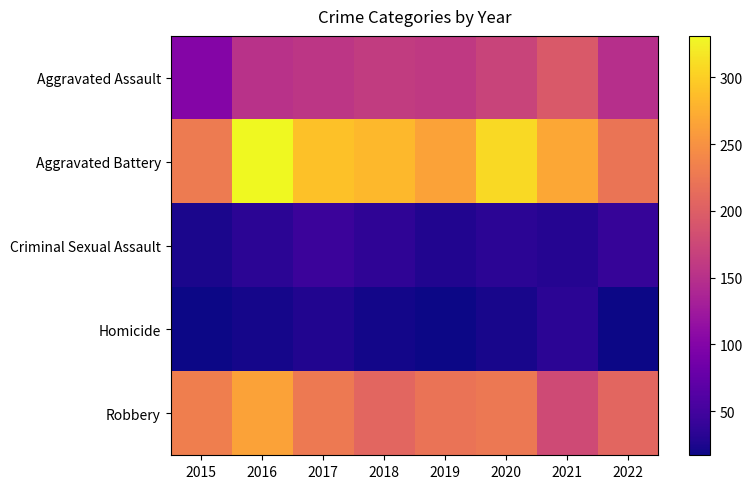

Count the number of data series in this chart.

5